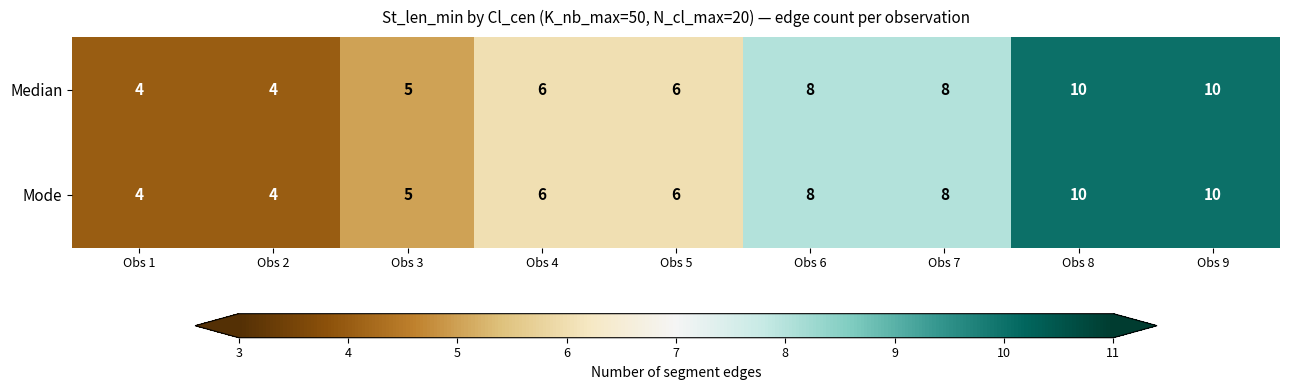

What is the sum of all Mode values?

61